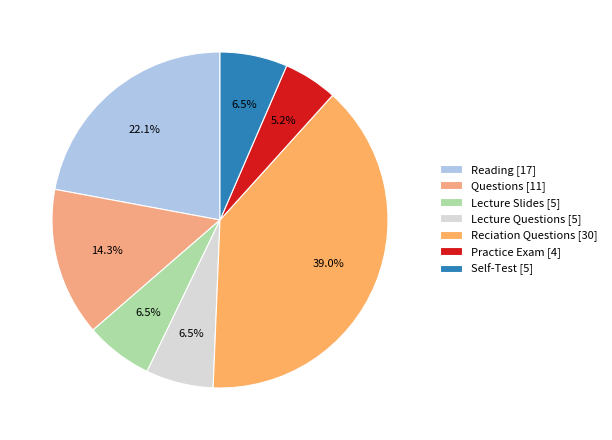

Count the number of slices in the pie.

7